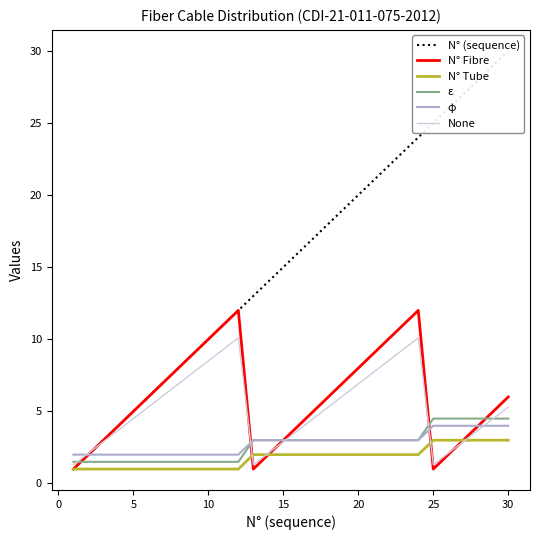

Rank the series by their maximum value, from lowest to highest.

N° Tube, φ, ε, None, N° Fibre, N° (sequence)